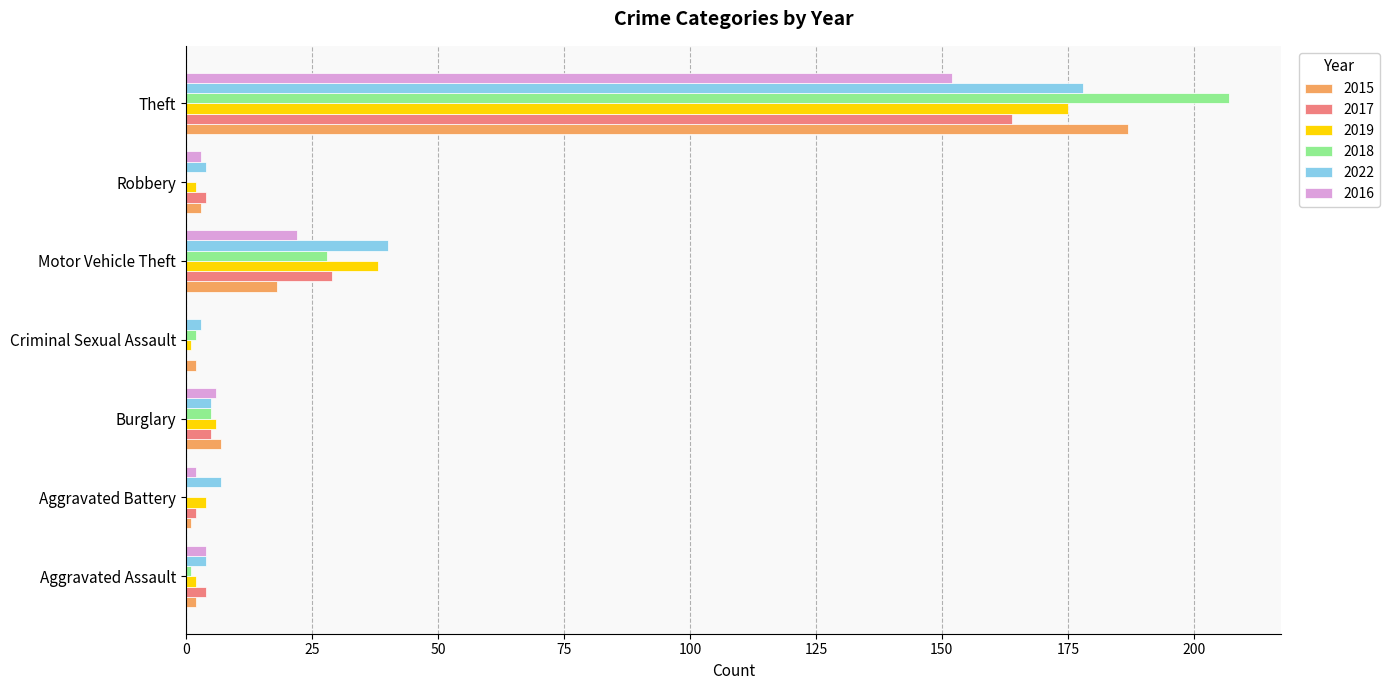

Which category has the highest value in the 2015 series?

Theft